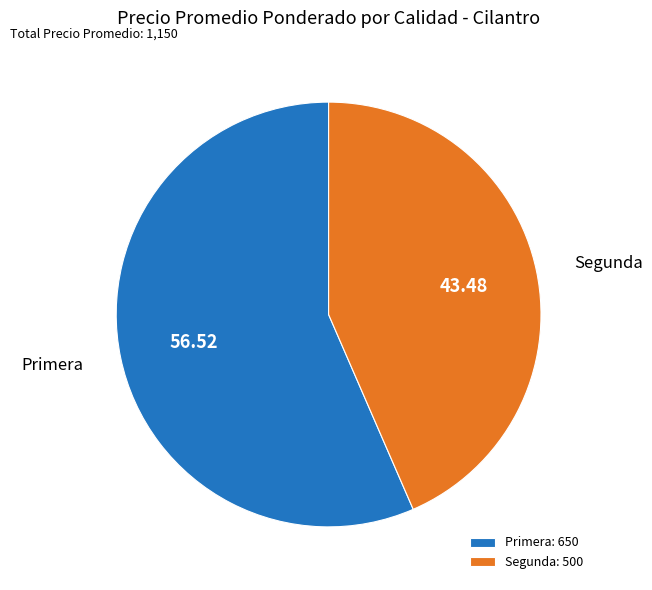

Do Primera and Segunda together represent more than half of the pie?

Yes